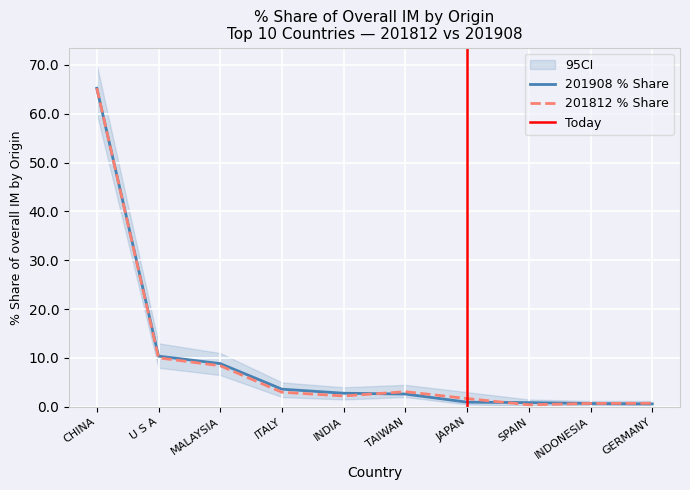

At GERMANY, list the series in order from smallest to largest.

201908_% Share of overall IMbyO_Q, 201812_% Share of overall IMbyO_Q